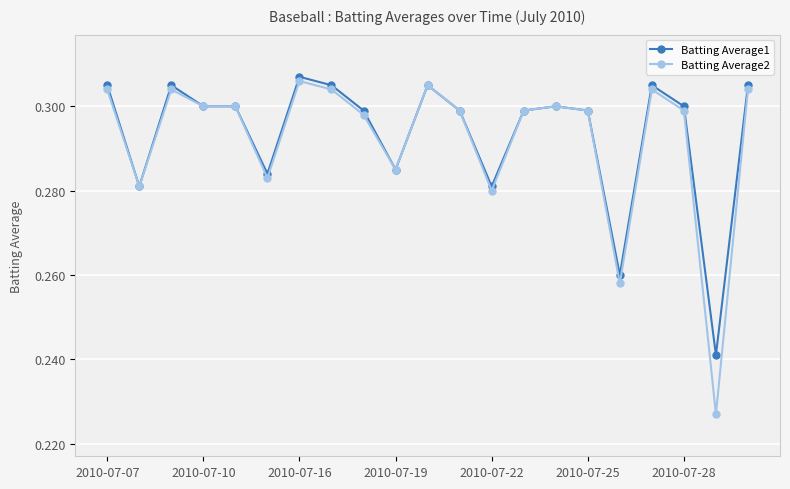

What is the difference between the second highest and minimum values in the Batting Average2 series?

0.1